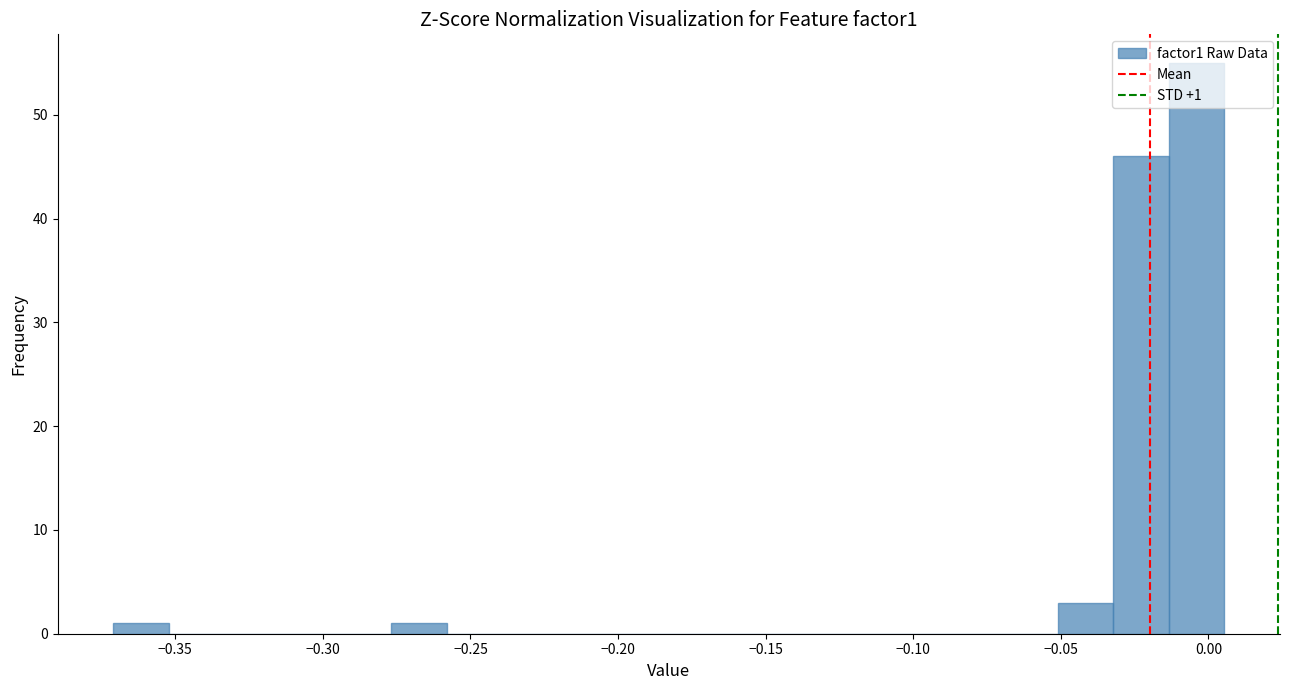

Around what value on the x-axis is the tallest bar? Give the approximate position of its centre, as read against the axis.

-0.005